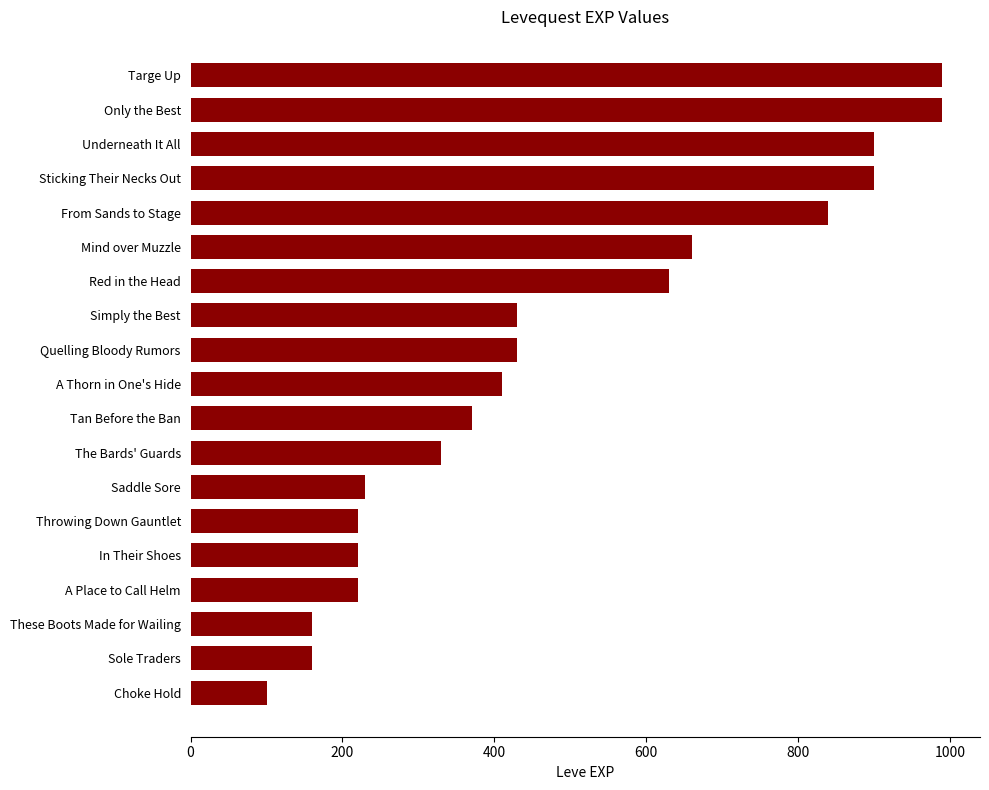

What is the value of the 11th bar from the top?

370